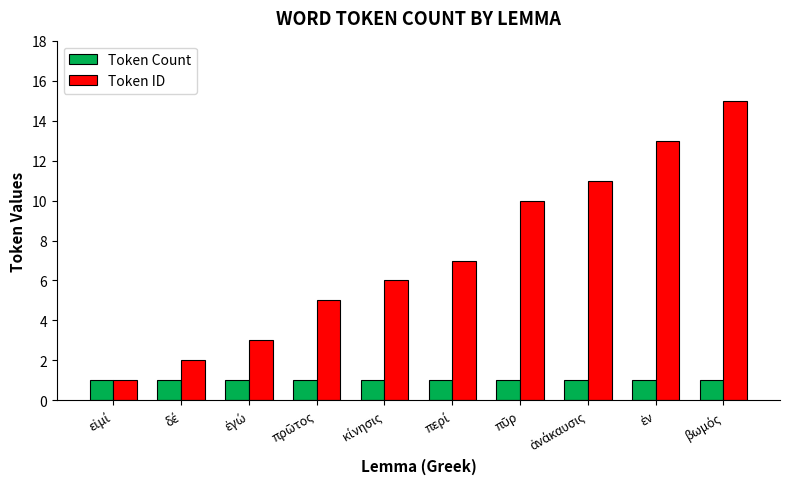

Reading left to right, extract all data points from this chart.

Token Count: 1	1	1	1	1	1	1	1	1	1
Token ID: 1	2	3	5	6	7	10	11	13	15